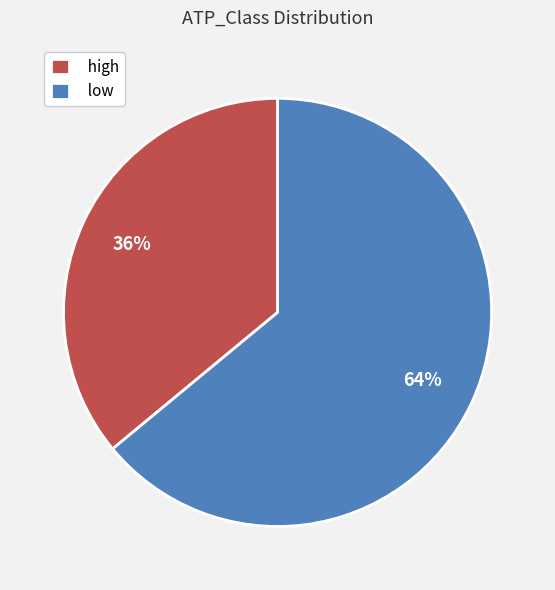

Do high and low together represent more than half of the pie?

Yes